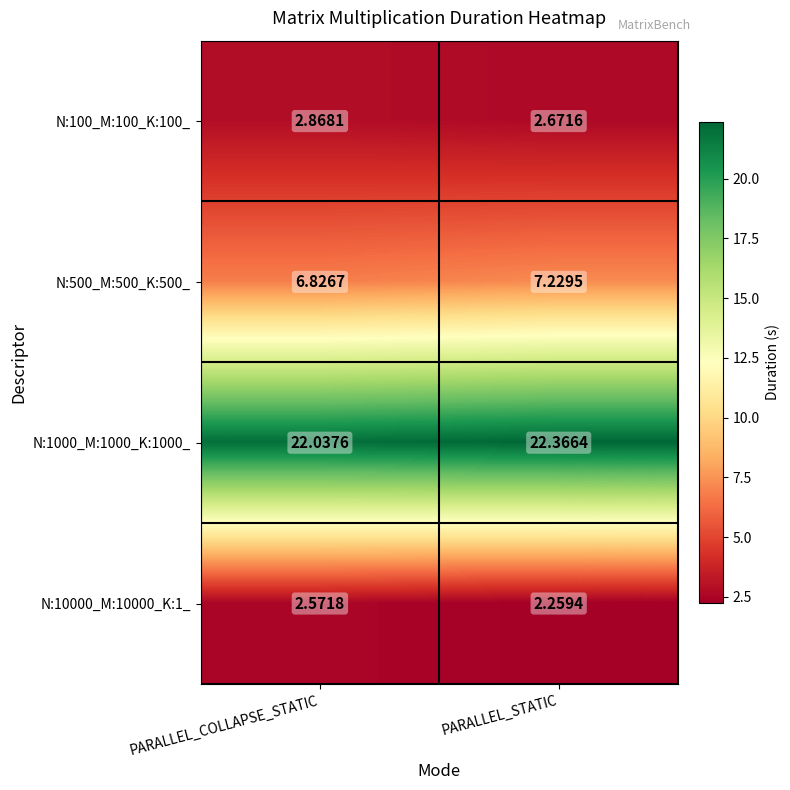

List the series in order of their peak value, lowest first.

N:10000_M:10000_K:1_, N:100_M:100_K:100_, N:500_M:500_K:500_, N:1000_M:1000_K:1000_